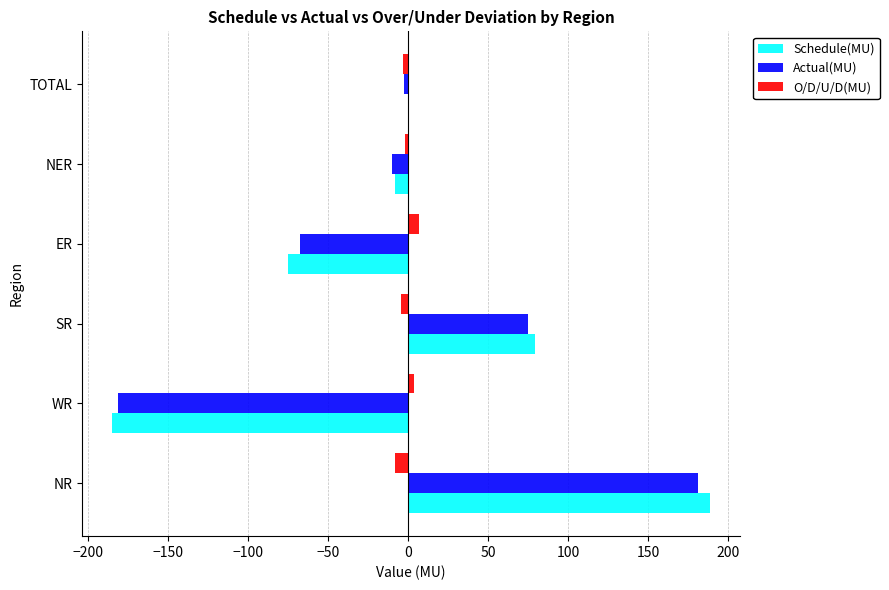

What is the sum of all Schedule(MU) values?

0.8